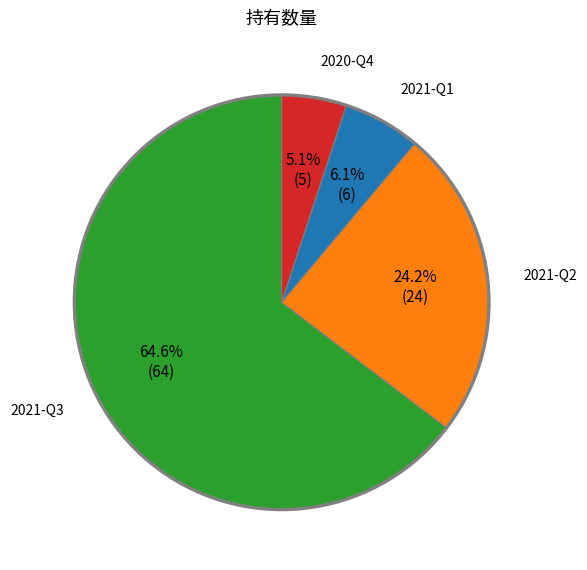

Is there a majority slice in this chart?

Yes